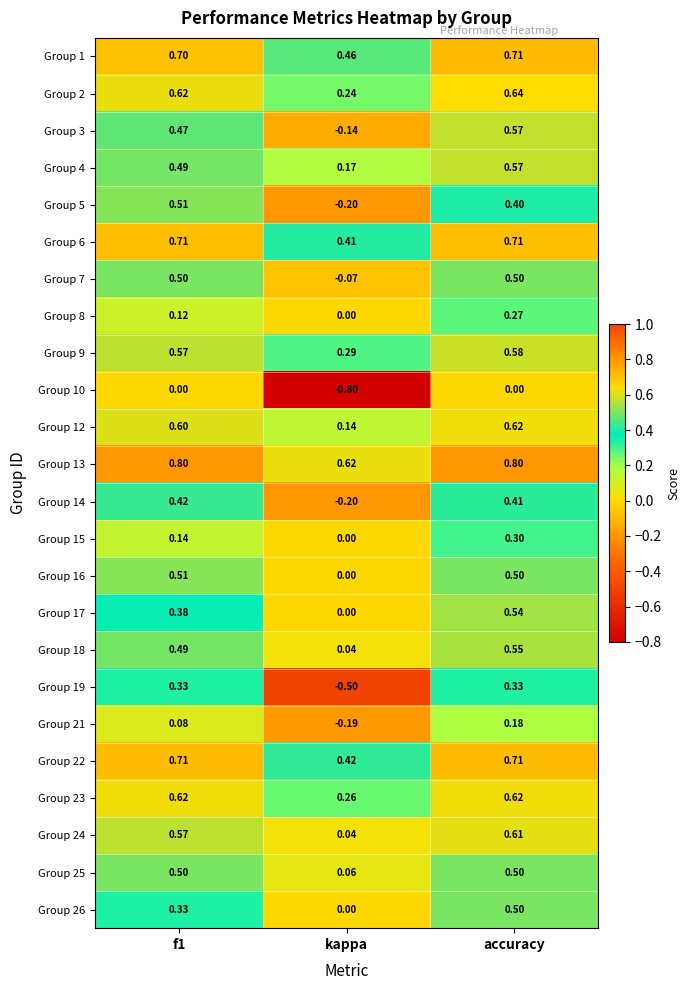

At which label is Group 18 closest to 0?

kappa